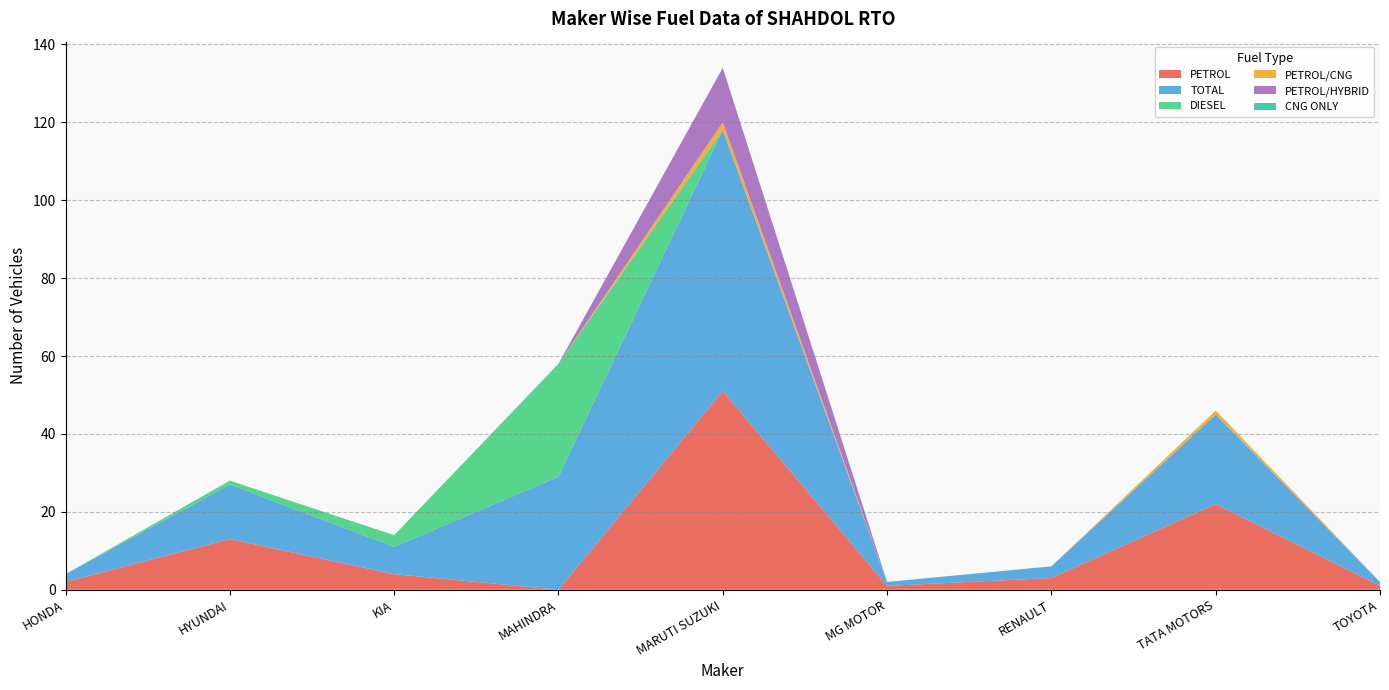

Reading right to left, extract all data points from this chart.

PETROL: 1	22	3	1	51	0	4	13	2
TOTAL: 1	23	3	1	67	29	7	14	2
DIESEL: 0	0	0	0	0	29	3	1	0
PETROL/CNG: 0	1	0	0	2	0	0	0	0
PETROL/HYBRID: 0	0	0	0	14	0	0	0	0
CNG ONLY: 0	0	0	0	0	0	0	0	0